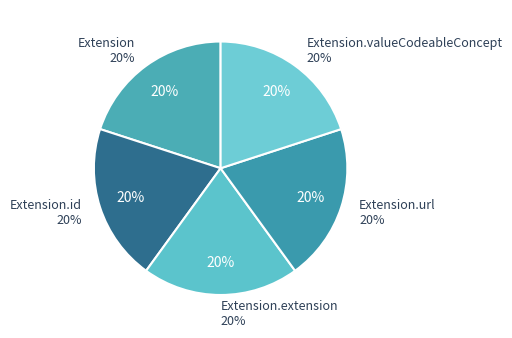

How many segments does this pie chart have?

5